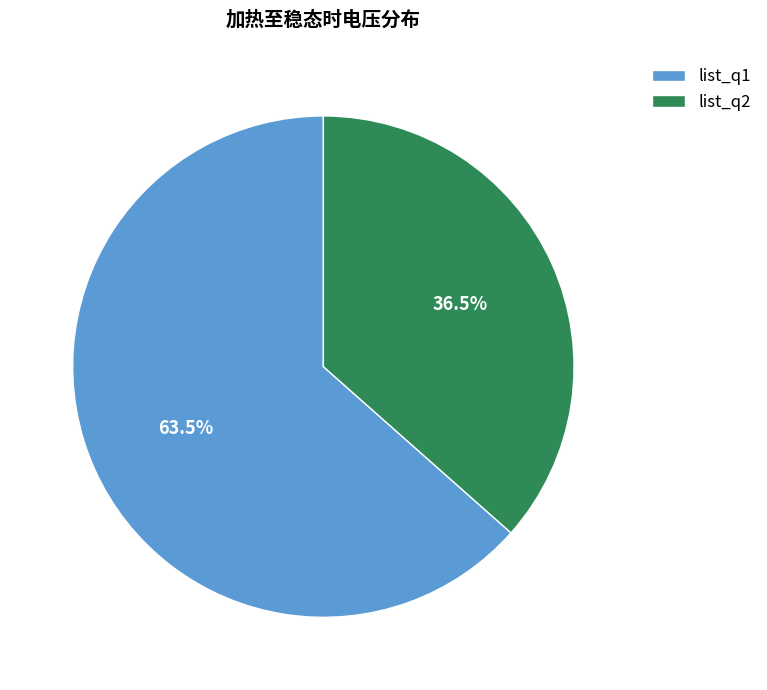

What is the largest slice in the pie chart?

list_q1